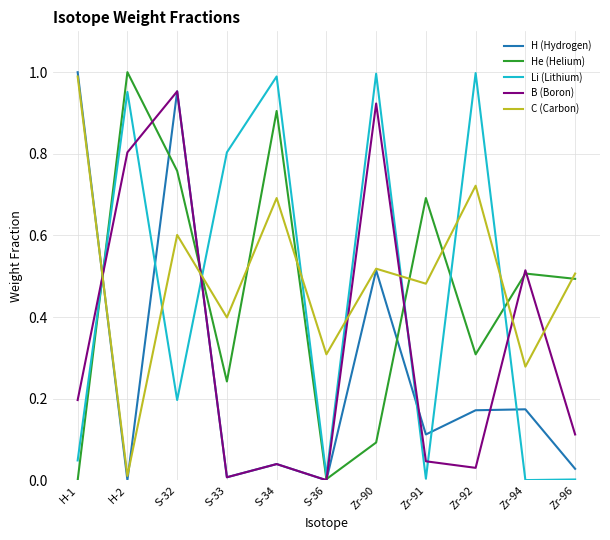

Which series changed the most between H-1 and S-36?

H (Hydrogen)